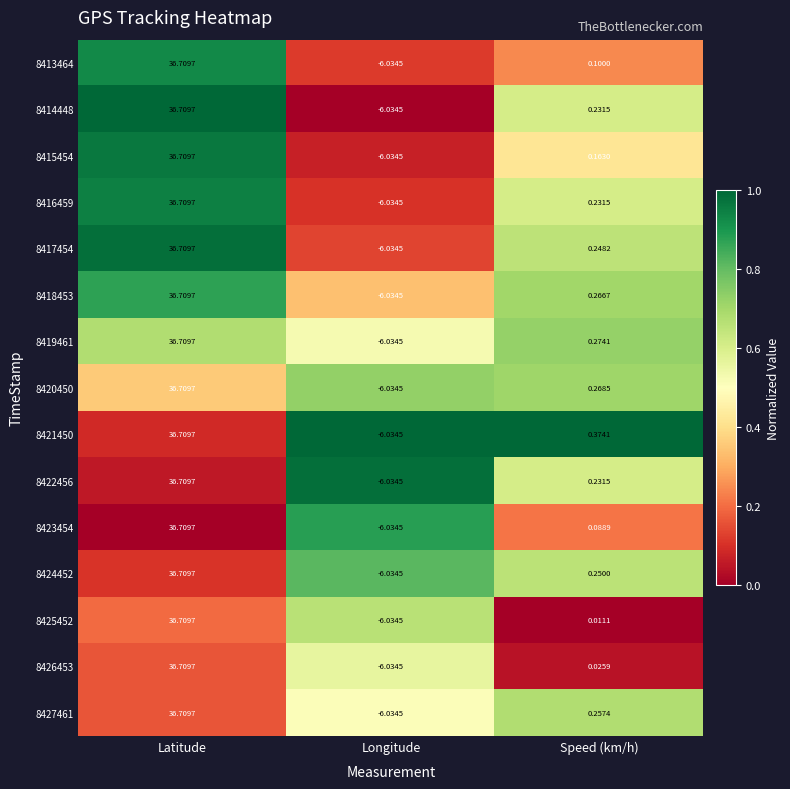

At which category is the sum across all series the highest?

Latitude